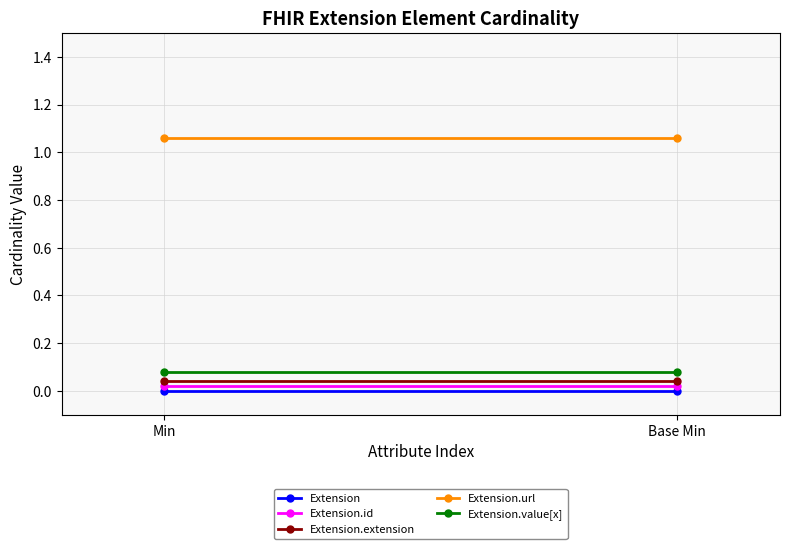

Is it true that Extension.value[x] equals 0.0 at Base Min?

False